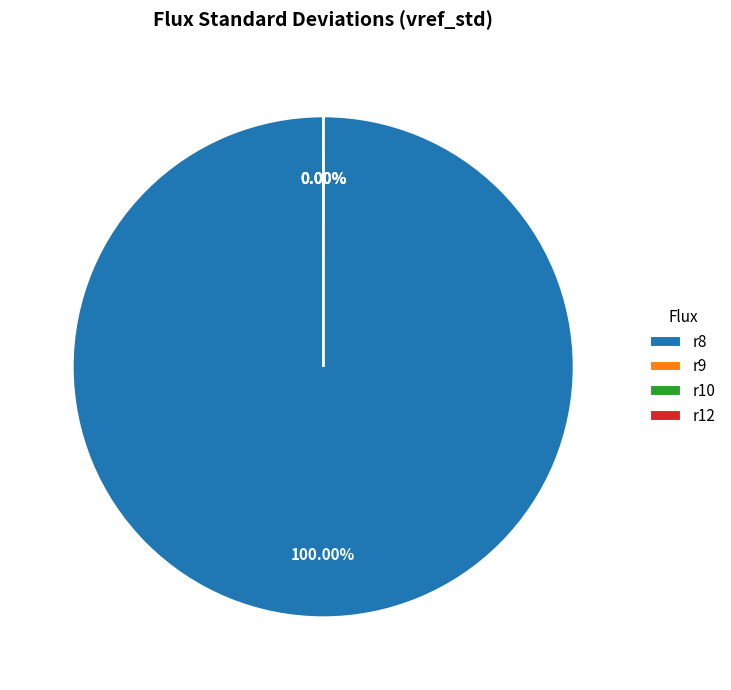

Which has a higher value, r9 or r10?

r9